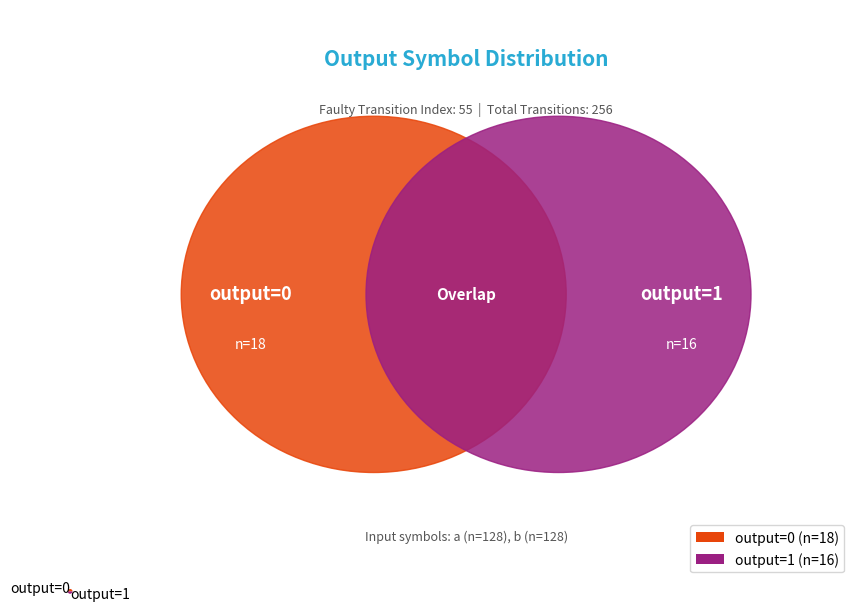

What is the ratio of the value at output=0 to the value at output=1?

1.1